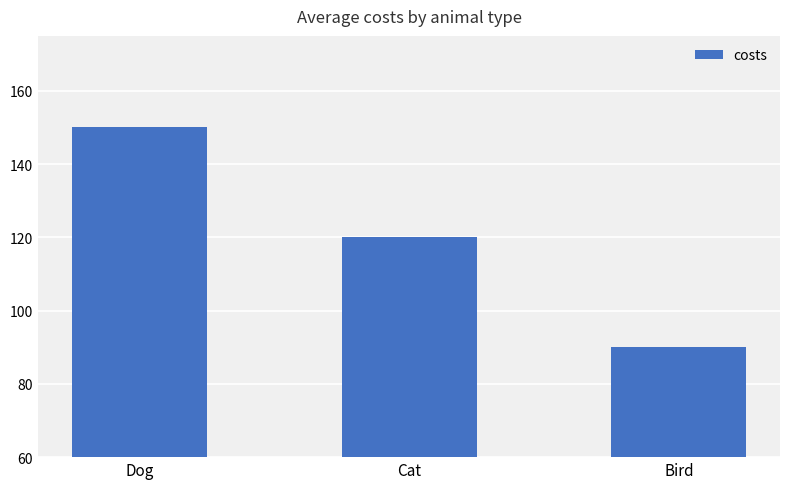

Reading left to right, list all the values displayed in this chart.

150	120	90